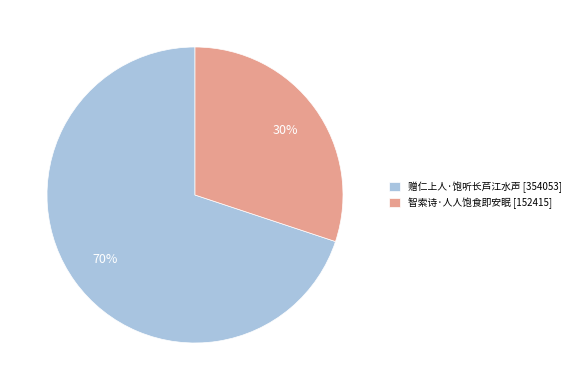

Rank the categories by value from highest to lowest.

赠仁上人·饱听长芦江水声, 智索诗·人人饱食即安眠